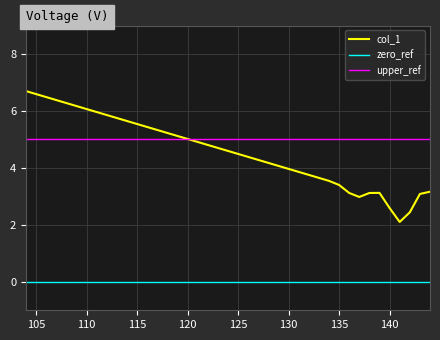

How many data points does each series have?

12